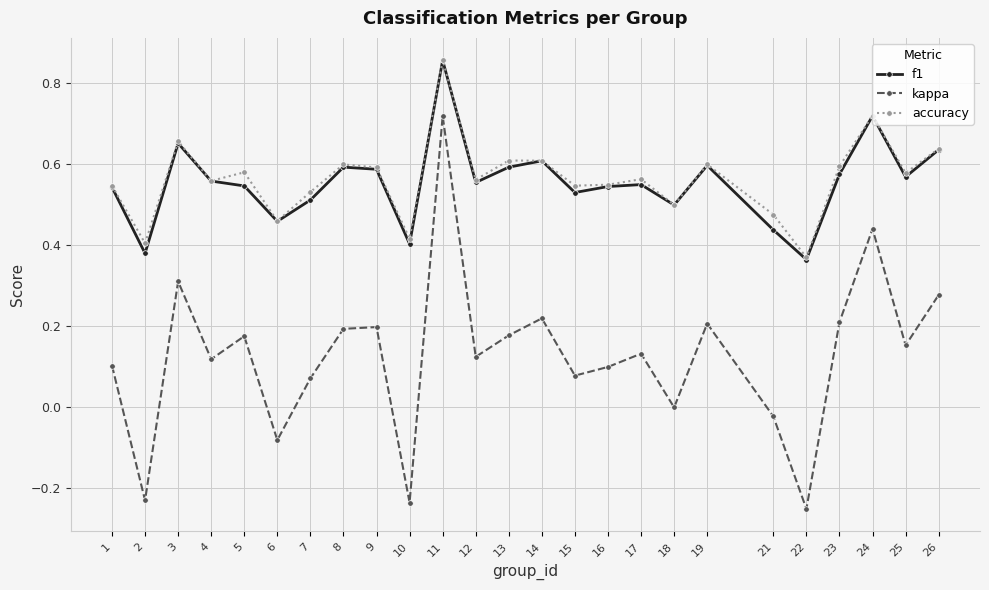

In accuracy, how many points are lower than both neighbors (excluding endpoints)?

9